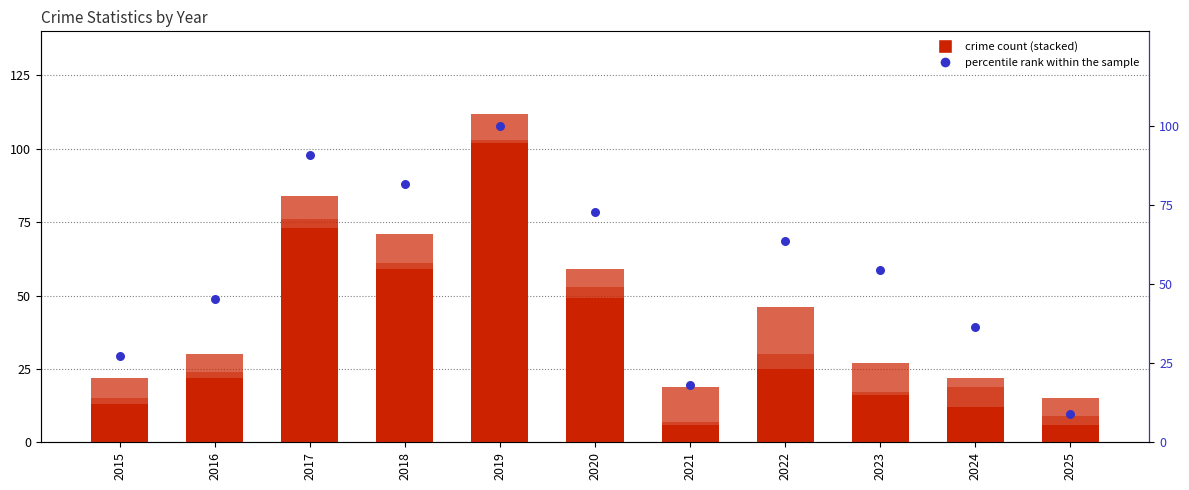

At how many categories does at least one series exceed 12?

10